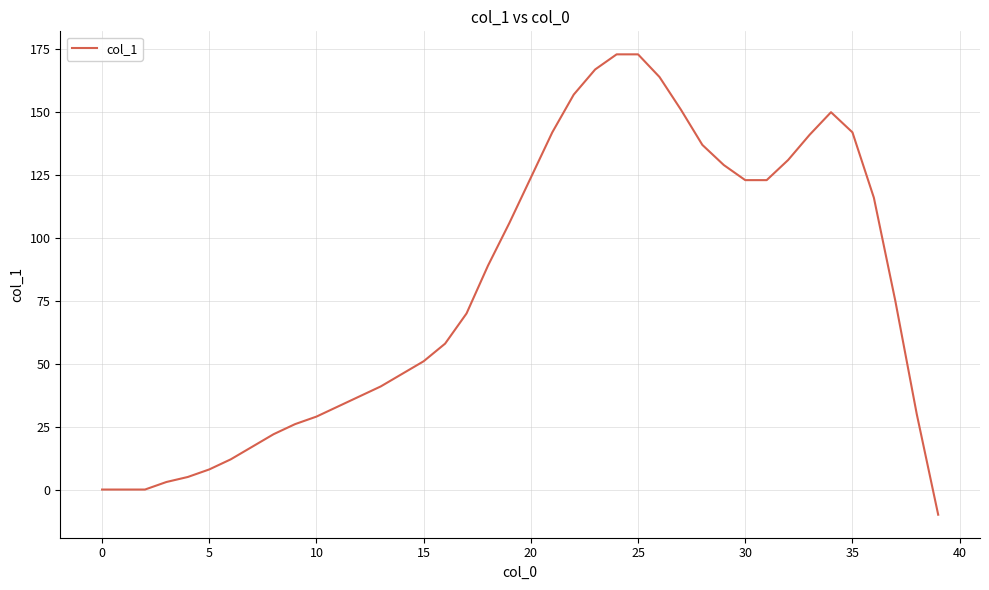

What is the minimum value shown in the chart?

-10